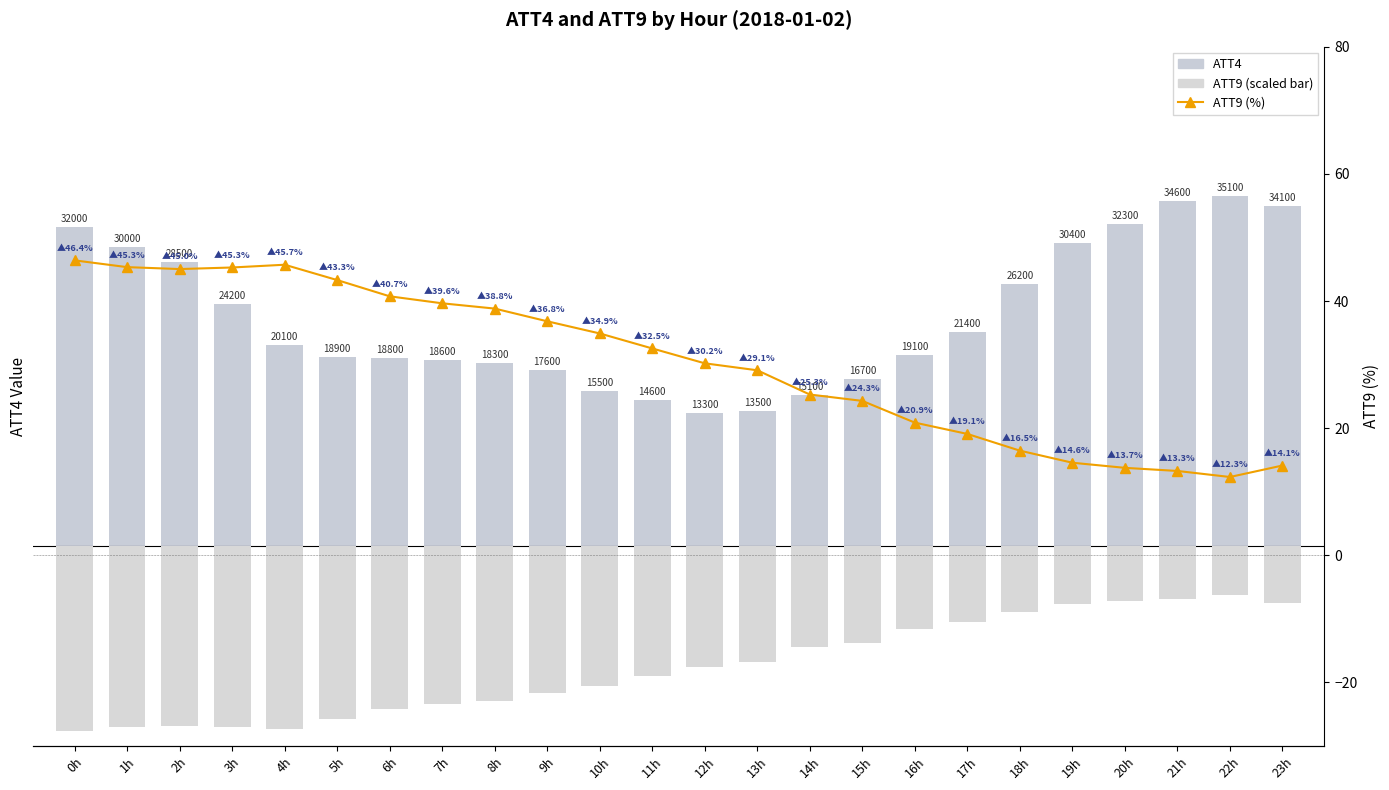

What is the greatest value displayed?

35100.0